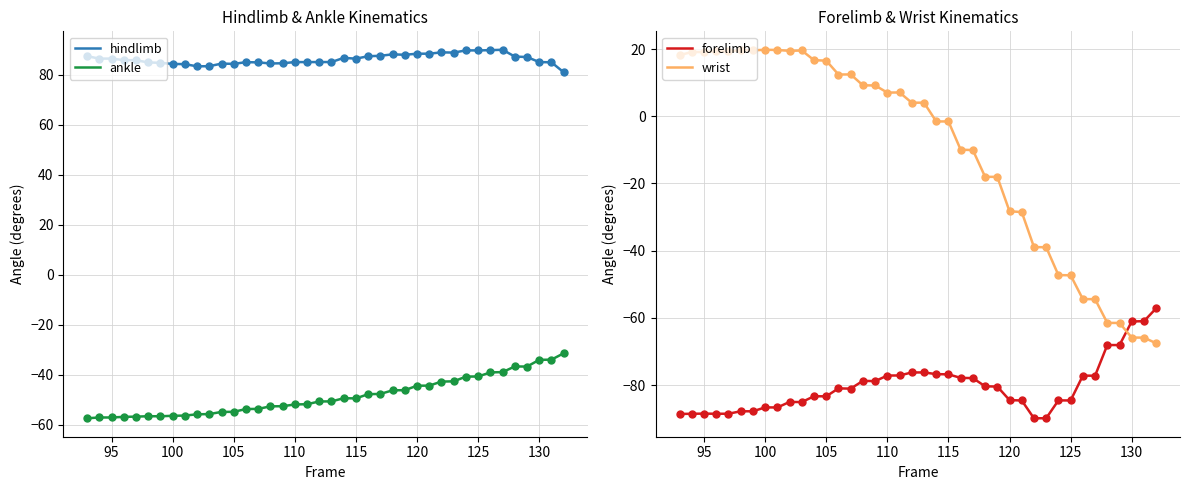

What are all the series names shown in the legend?

hindlimb, ankle, forelimb, wrist